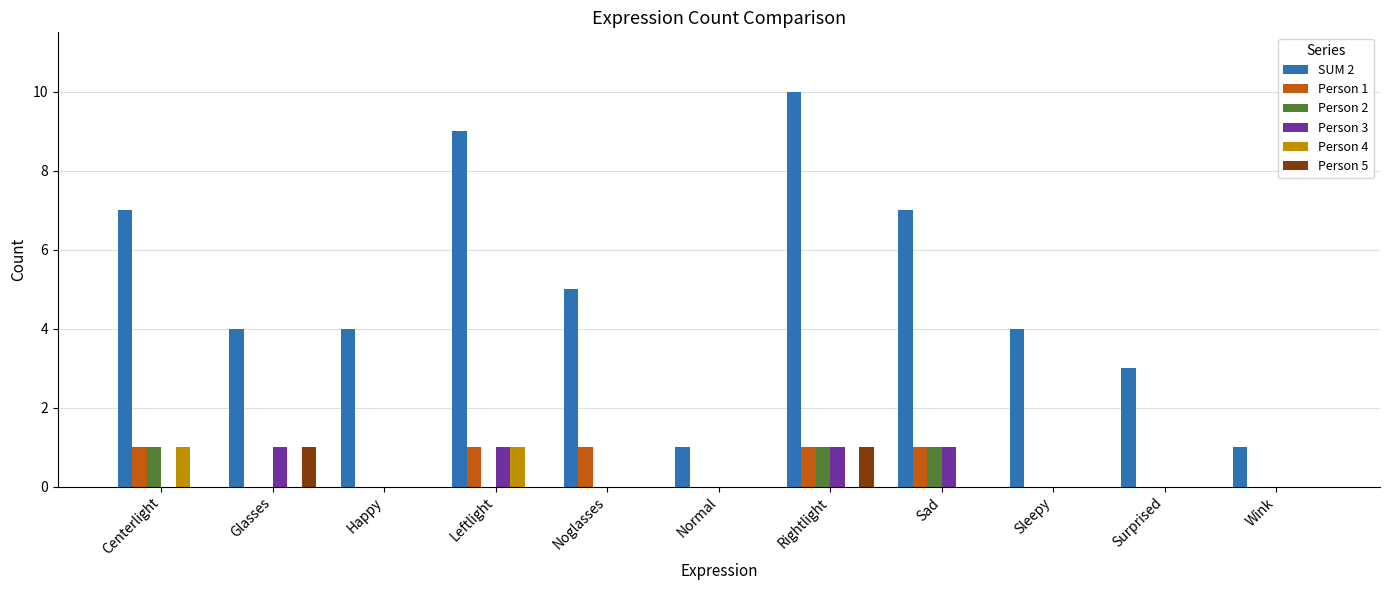

What is the greatest value displayed?

10